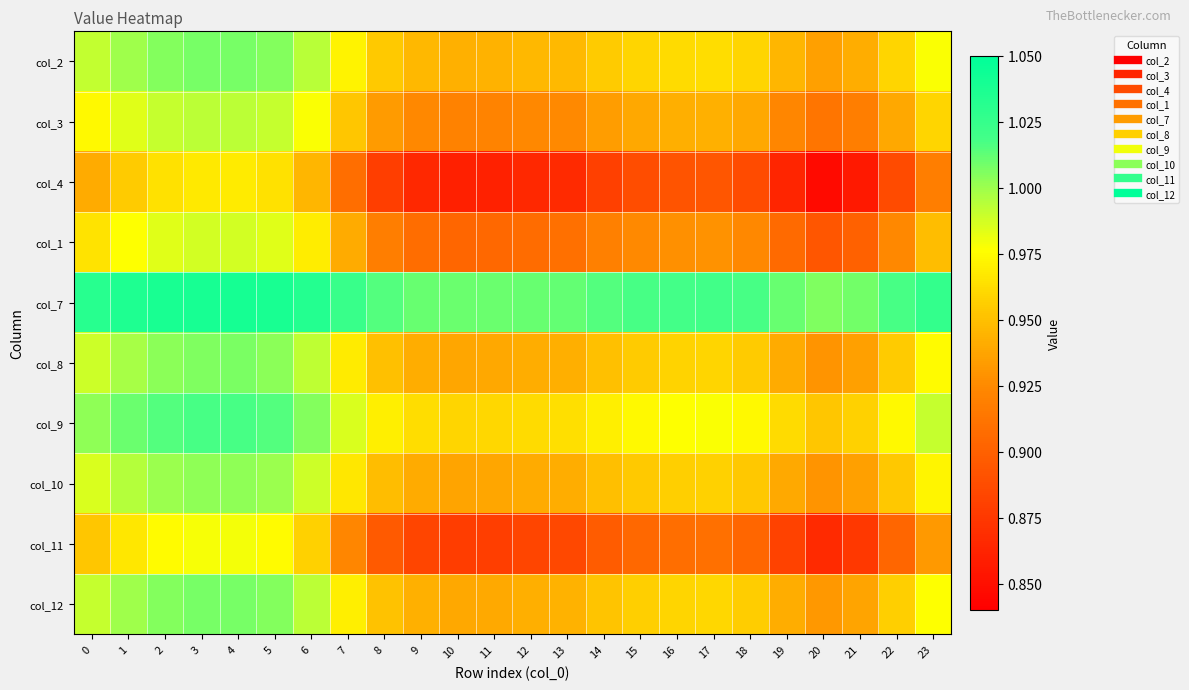

Rank the series by their maximum value, from highest to lowest.

col_7, col_9, col_12, col_2, col_8, col_10, col_3, col_1, col_11, col_4